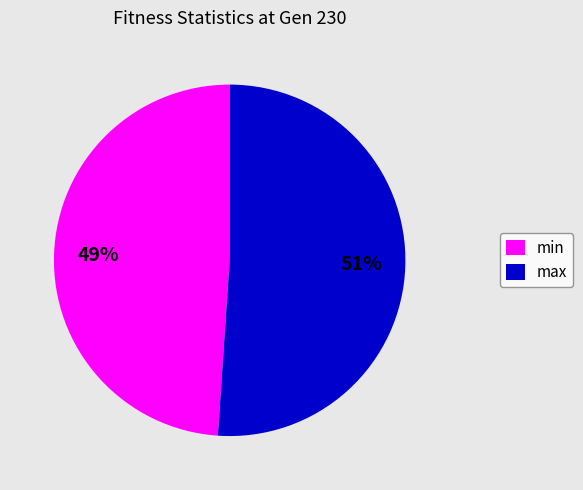

To the nearest percent, what portion does max represent?

51%